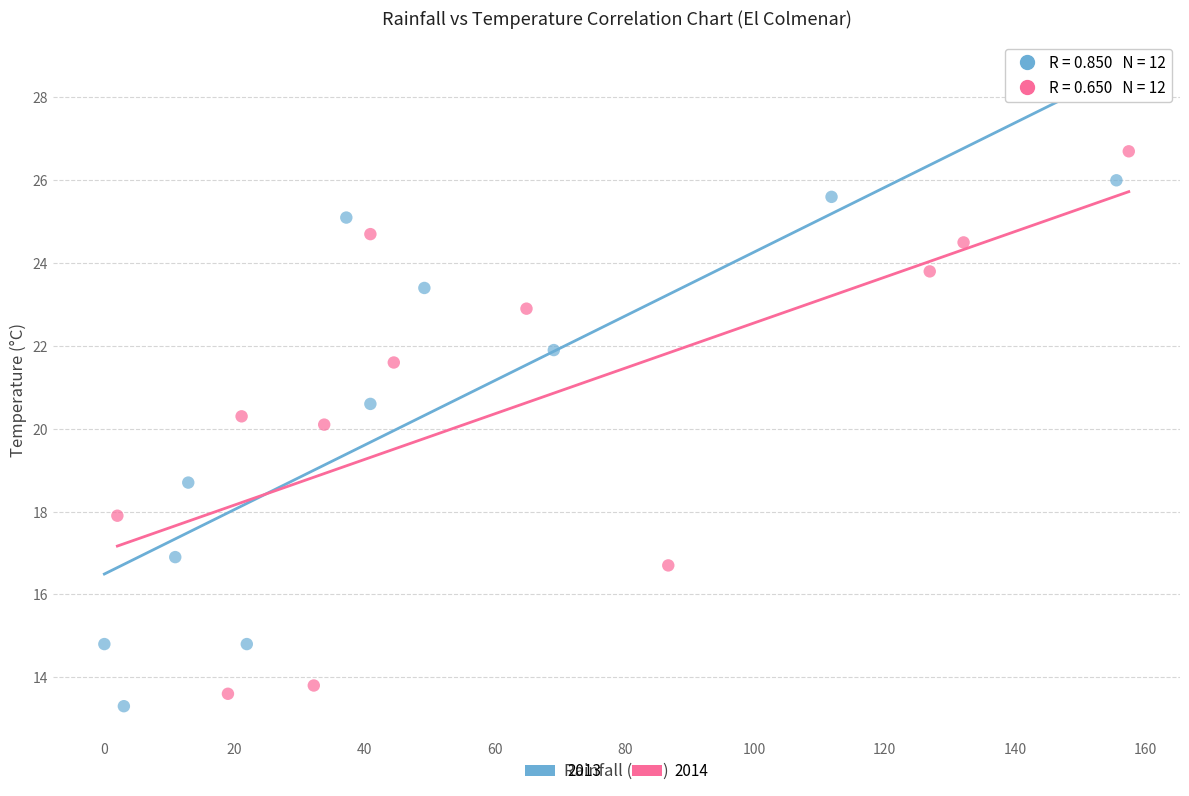

Which series has the largest Y range (max minus min)?

2013